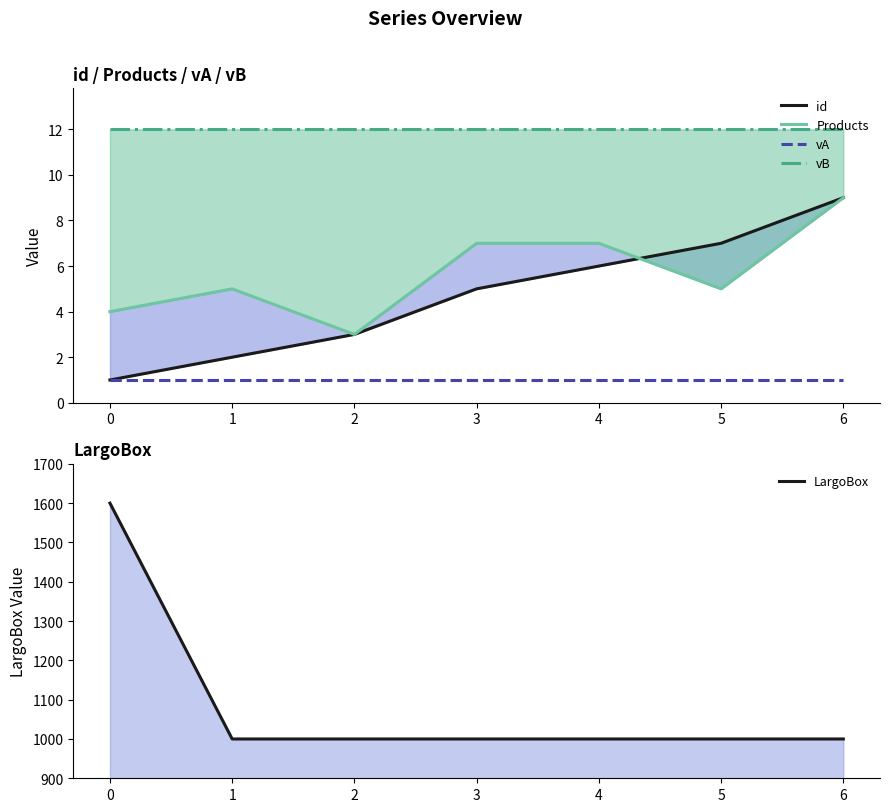

What is the spread (max minus min) of values at 4?

999